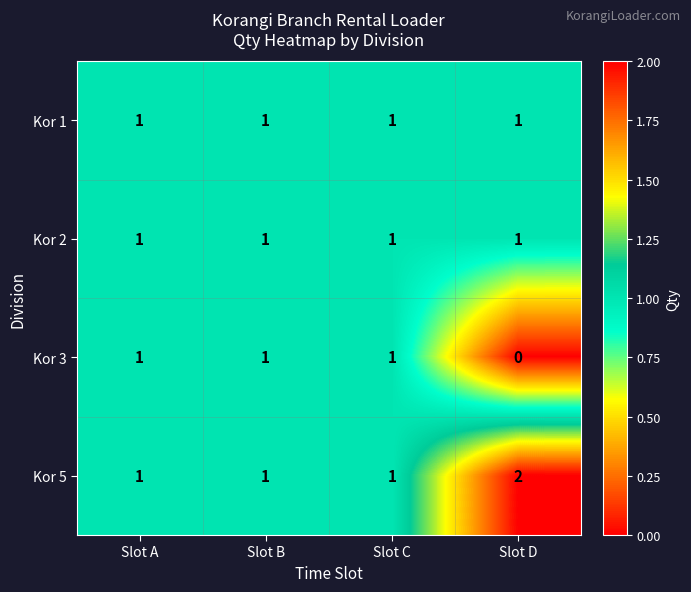

How many distinct data groups are displayed?

4